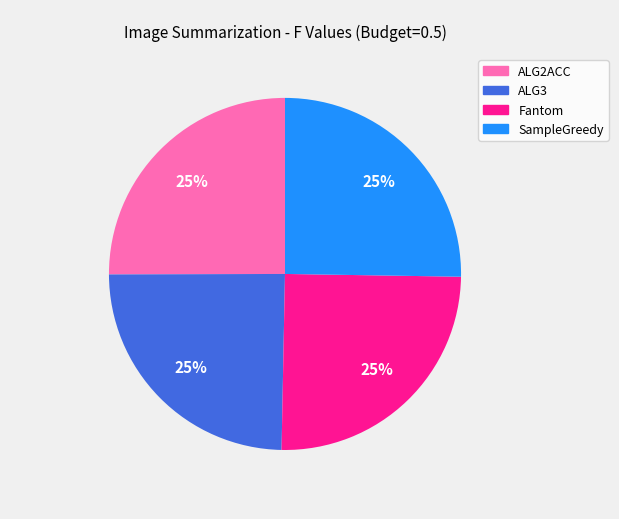

To the nearest percent, what is the average slice percentage?

25%